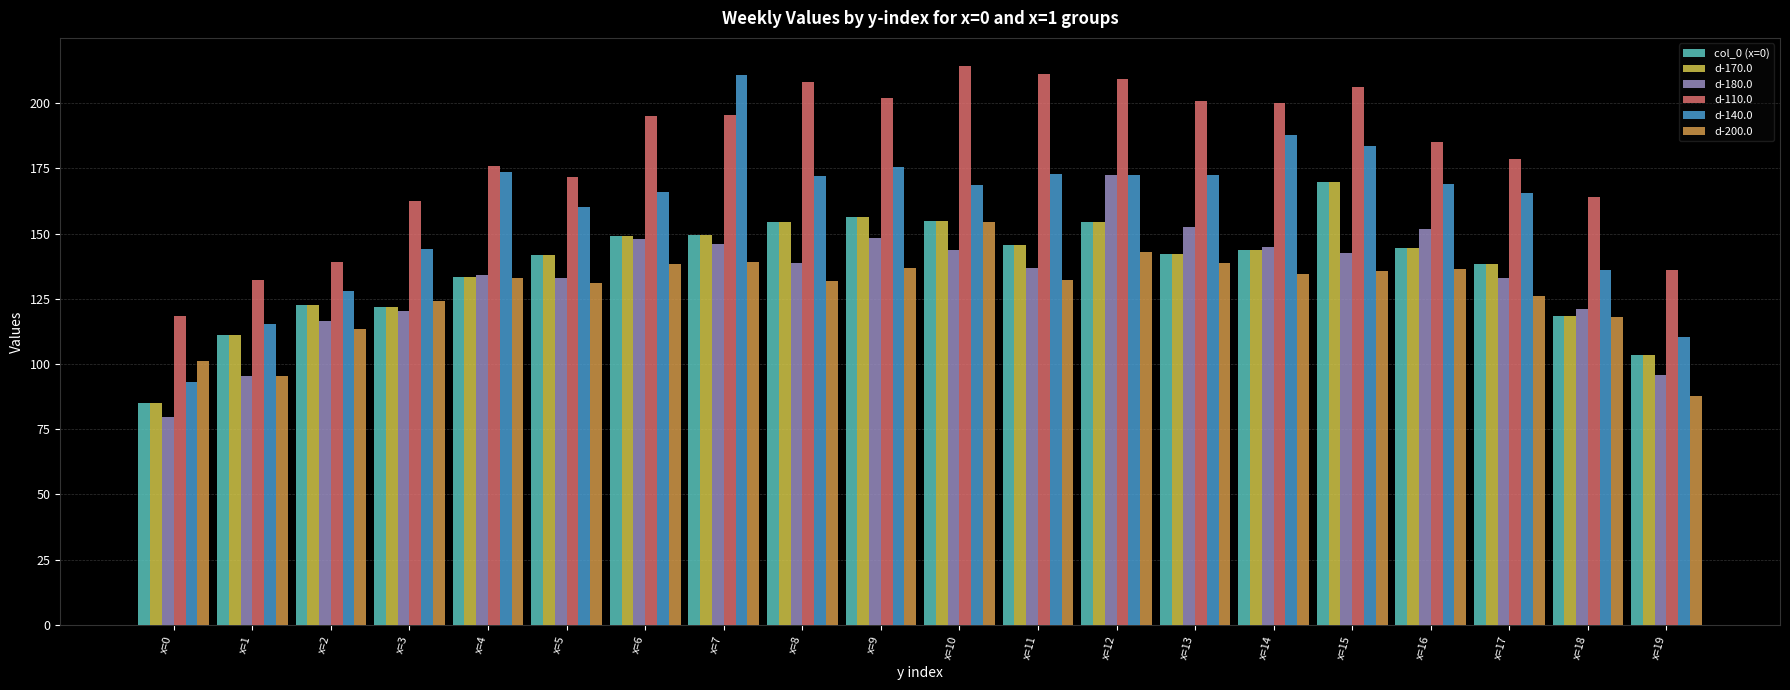

Count the number of categories in the chart.

20